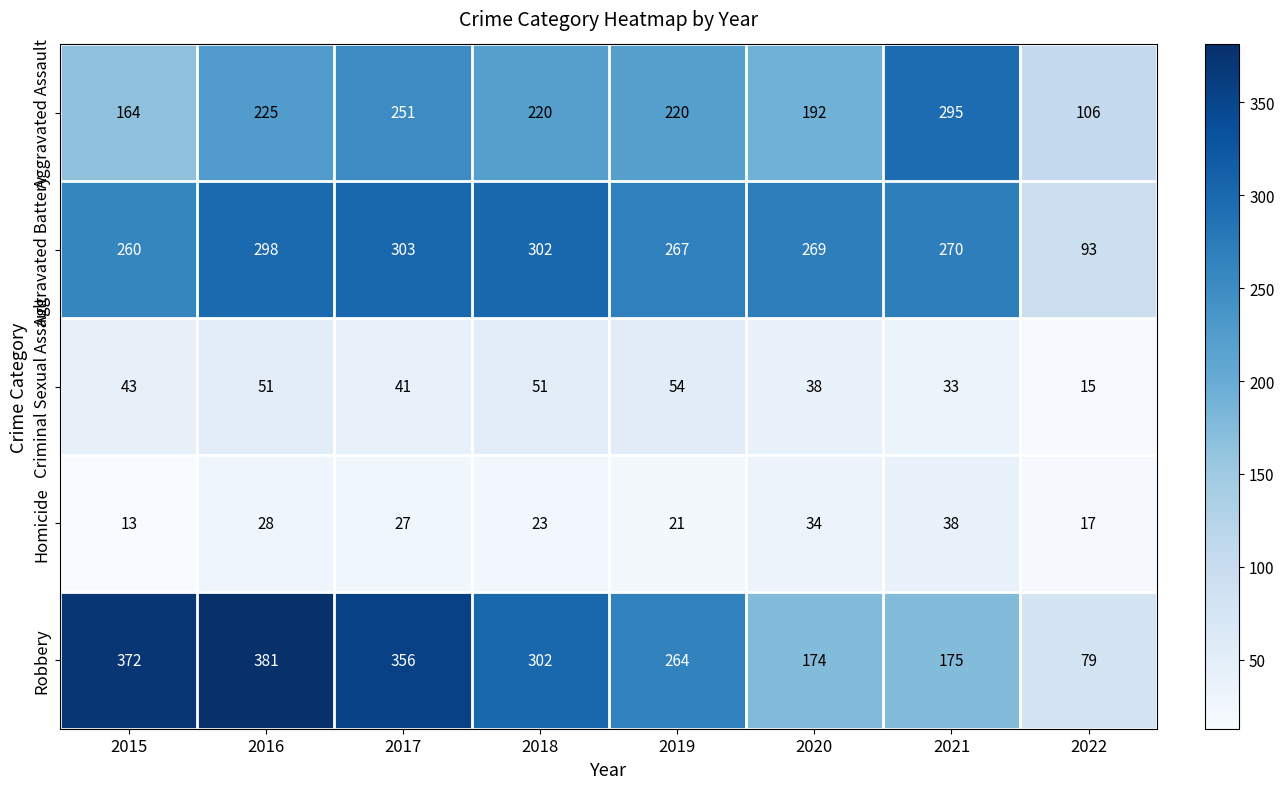

True or false: Robbery has a value of 174 at 2020.

True